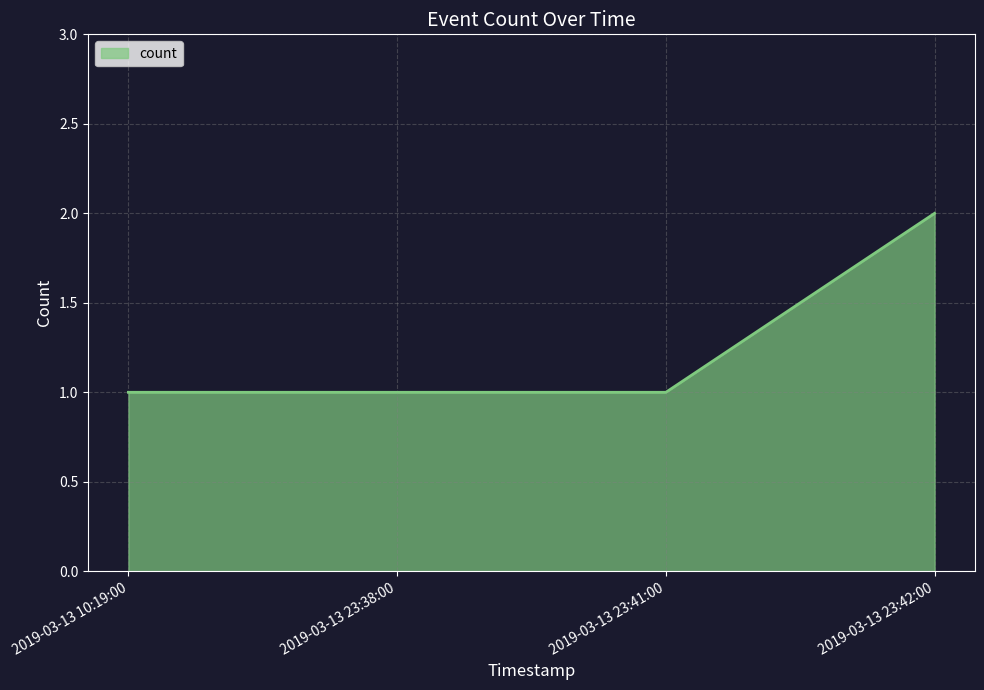

How many values are between 1 and 2?

4